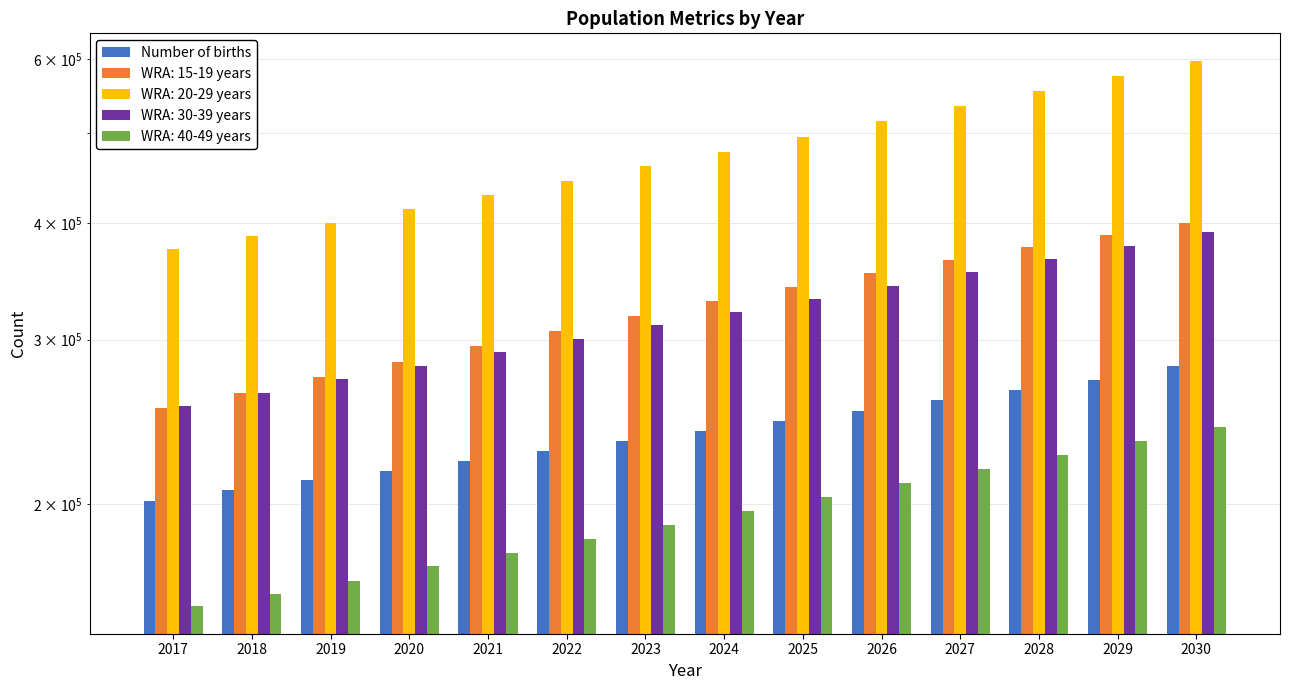

Rank the categories by value from lowest to highest.

2017, 2018, 2019, 2020, 2021, 2022, 2023, 2024, 2025, 2026, 2027, 2028, 2029, 2030